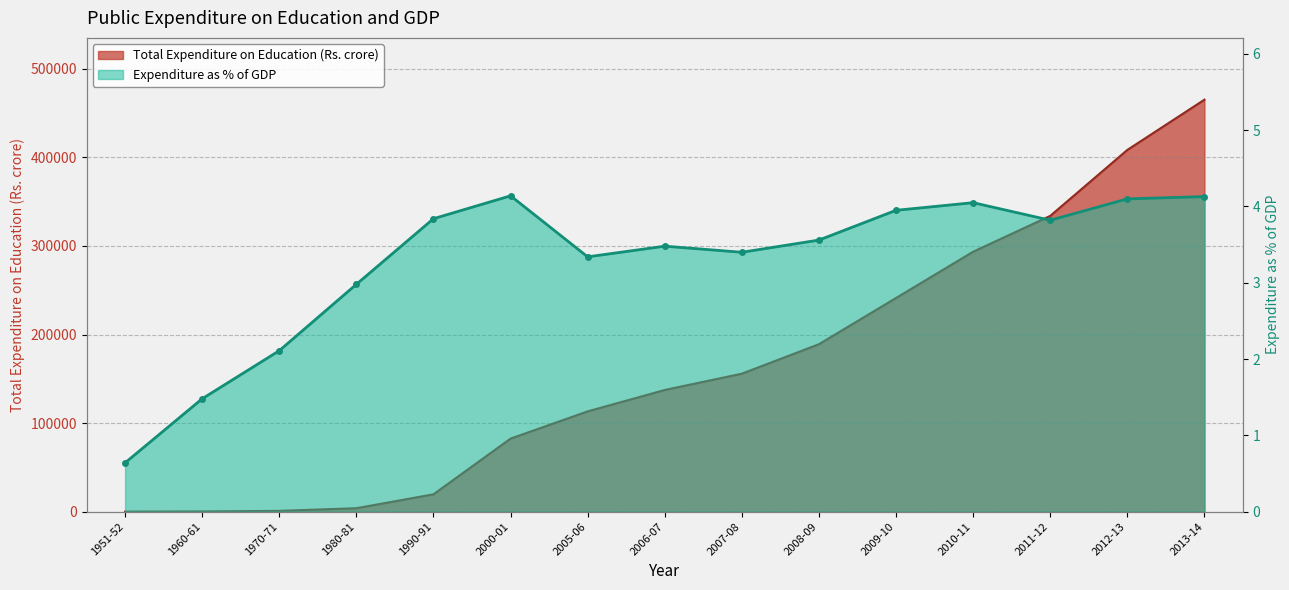

Reading right to left, list all the values displayed in this chart.

Total Expenditure on Education (Rs. crore): 2013-14=465142.8	2012-13=408421.7	2011-12=333930.4	2010-11=293478.2	2009-10=241256.0	2008-09=189068.8	2007-08=155797.3	2006-07=137384.0	2005-06=113228.7	2000-01=82486.5	1990-91=19615.8	1980-81=3884.2	1970-71=892.4	1960-61=239.6	1951-52=64.5
Expenditure as % of GDP: 2013-14=4.1	2012-13=4.1	2011-12=3.8	2010-11=4.0	2009-10=4.0	2008-09=3.6	2007-08=3.4	2006-07=3.5	2005-06=3.3	2000-01=4.1	1990-91=3.8	1980-81=3.0	1970-71=2.1	1960-61=1.5	1951-52=0.6